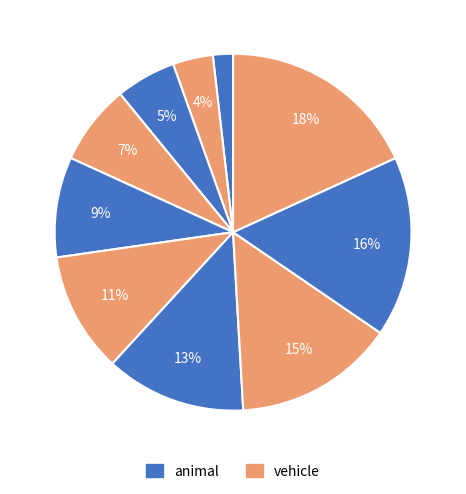

How many segments does this pie chart have?

10